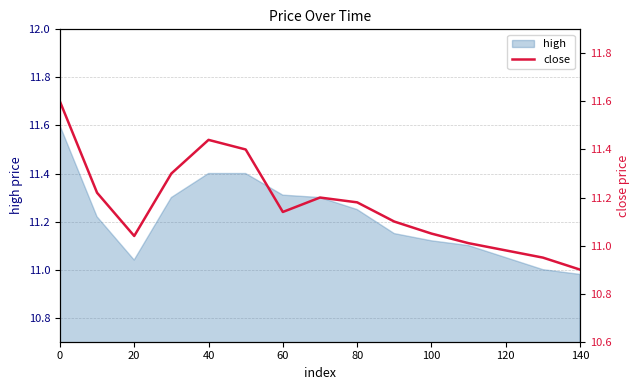

Reading left to right, transcribe all the data shown in this chart.

11.6	11.2	11.0	11.3	11.4	11.4	11.1	11.2	11.2	11.1	11.1	11.0	11.0	10.9	10.9